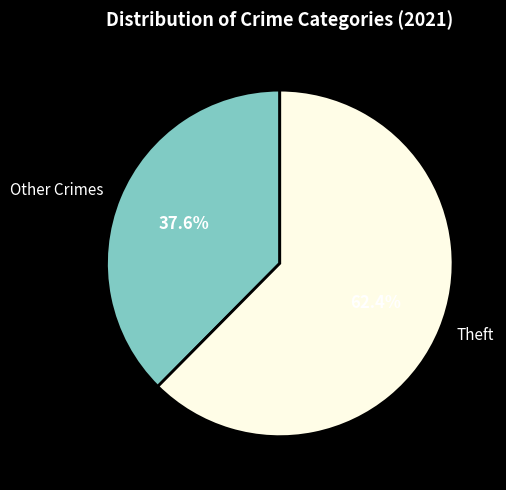

Which category has the smallest portion of the pie?

Other Crimes